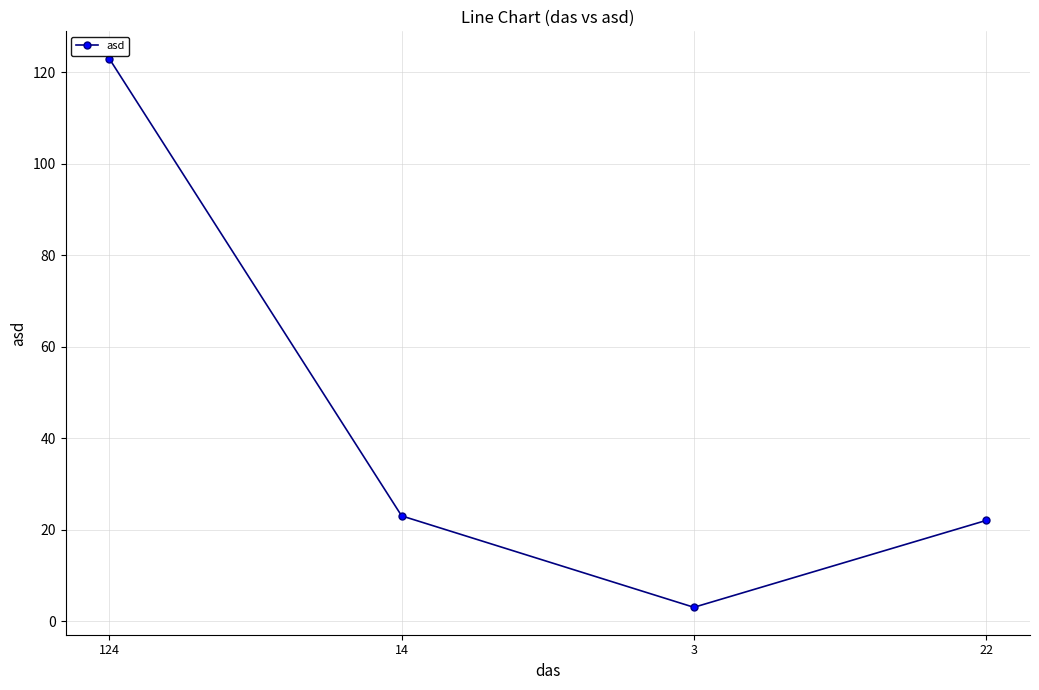

Between 3 and 22, which is larger?

22